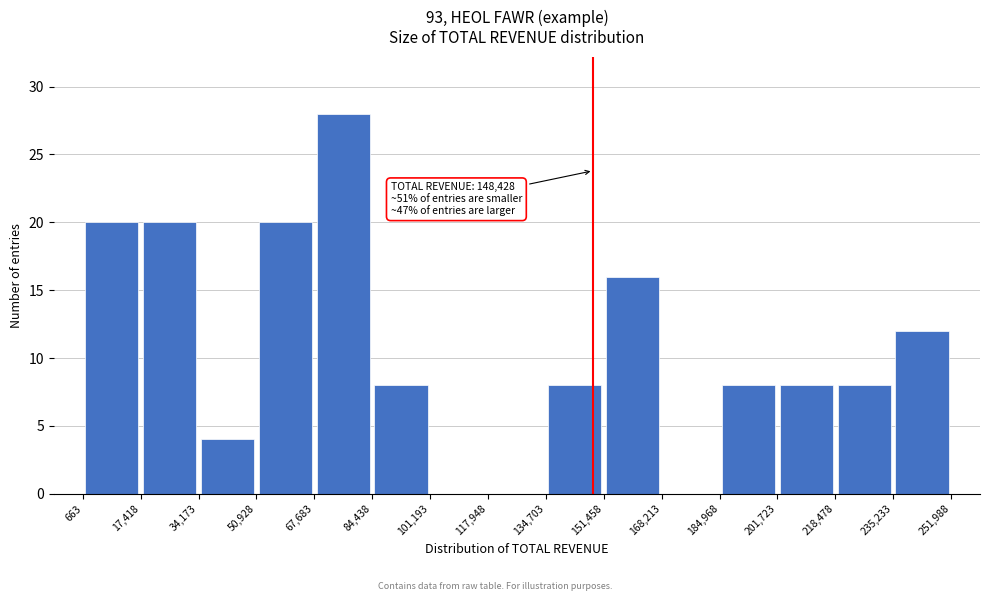

Over which range of the x-axis is the bar tallest?

67,683 to 84,438